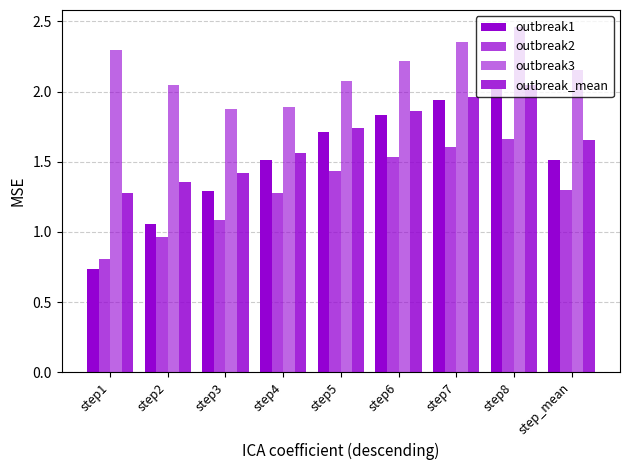

What is the sum of the outbreak2 values at step7 and step4?

2.9